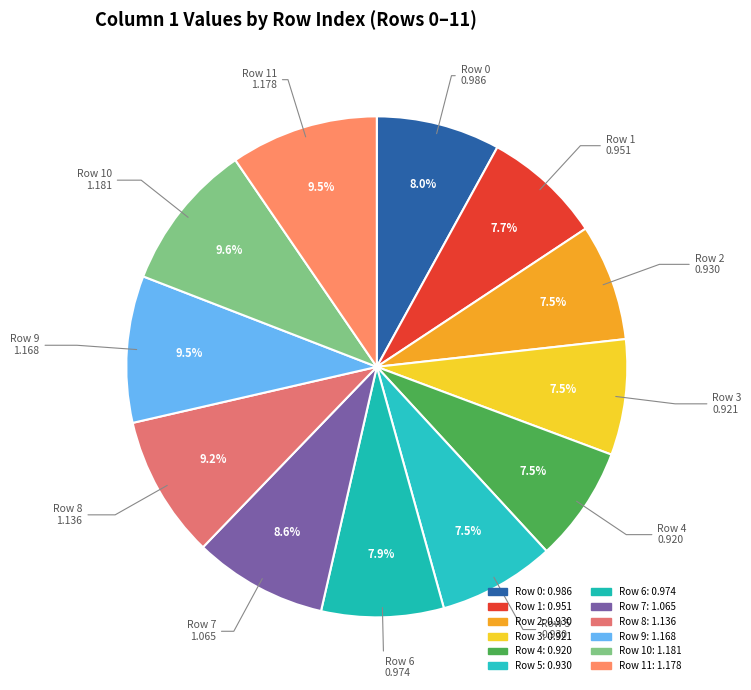

How many segments does this pie chart have?

12